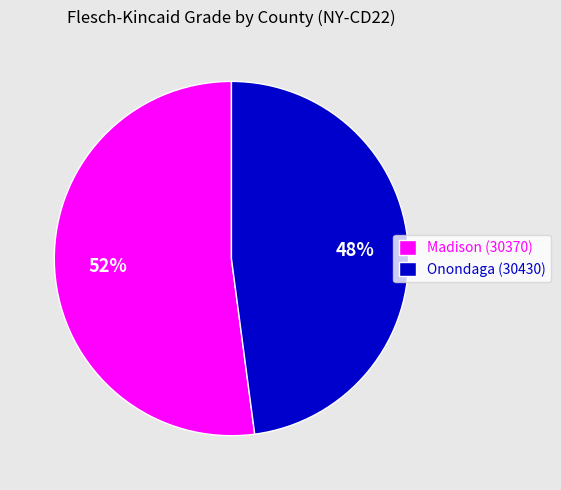

Rank the categories by value from highest to lowest.

Madison (30370), Onondaga (30430)